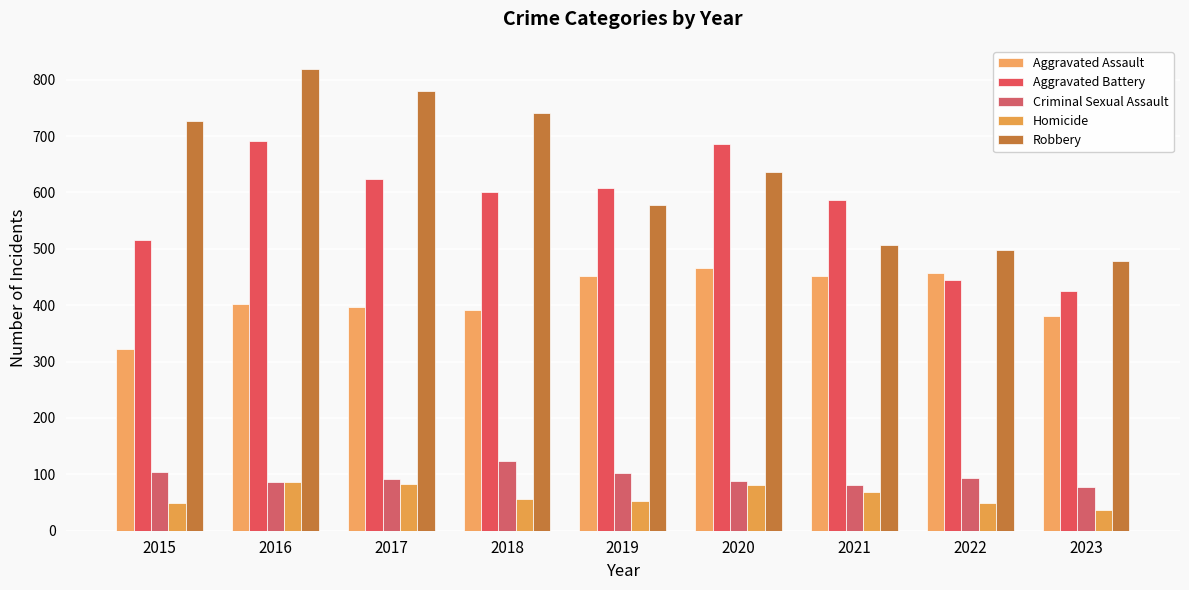

At how many categories does at least one series exceed 364?

9